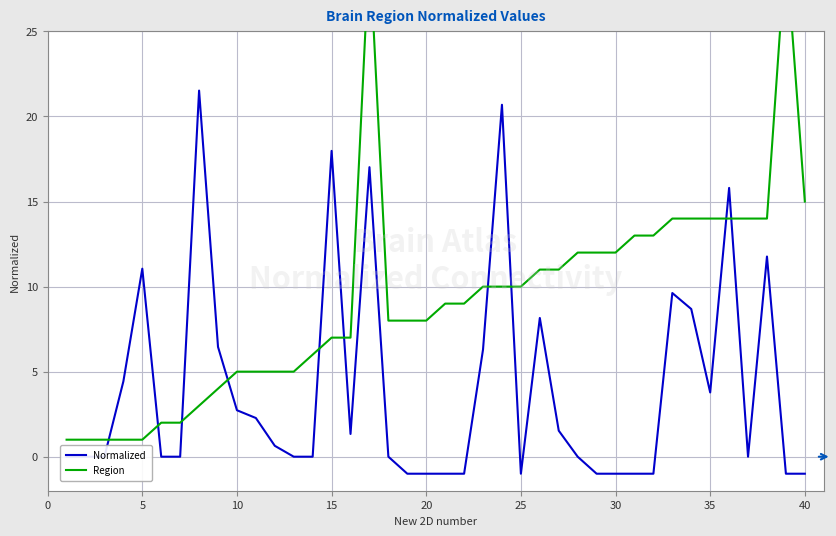

The value of Normalized at 20 is -1.0. True or false?

True